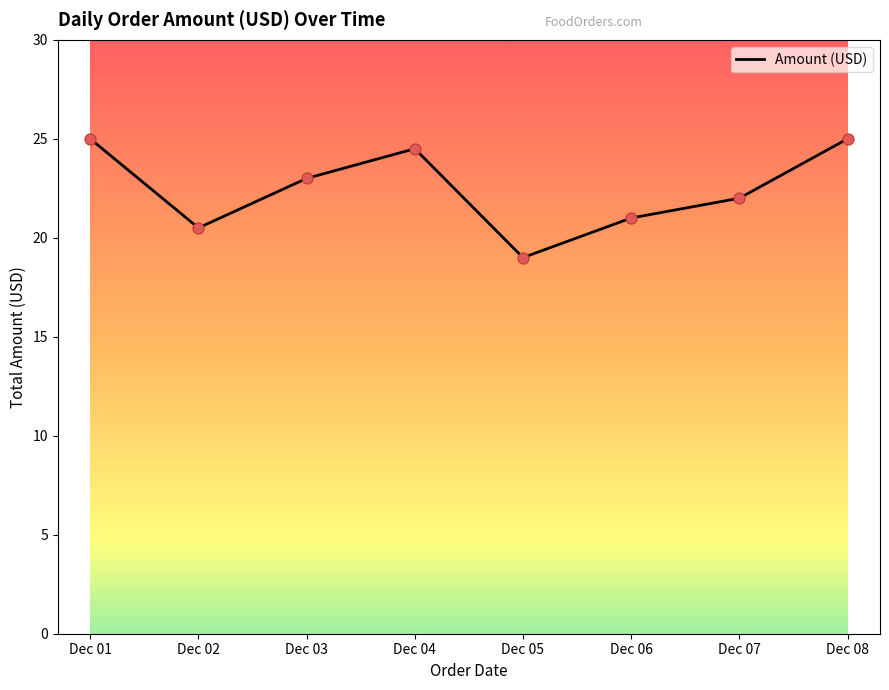

What is the change in value from Dec 06 to Dec 08?

+4.0